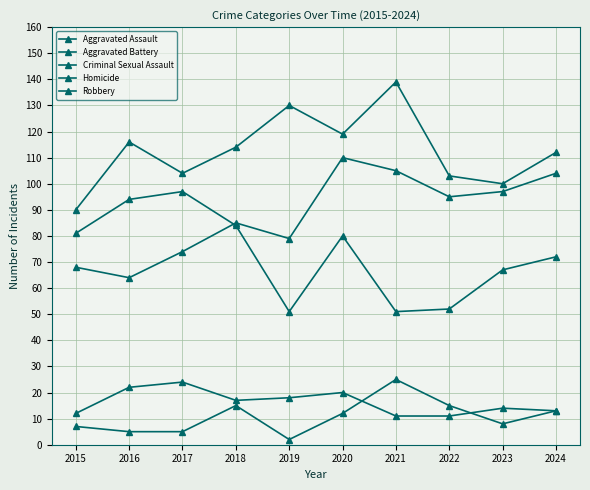

What is the difference between the maximum and minimum values in the Robbery series?

46